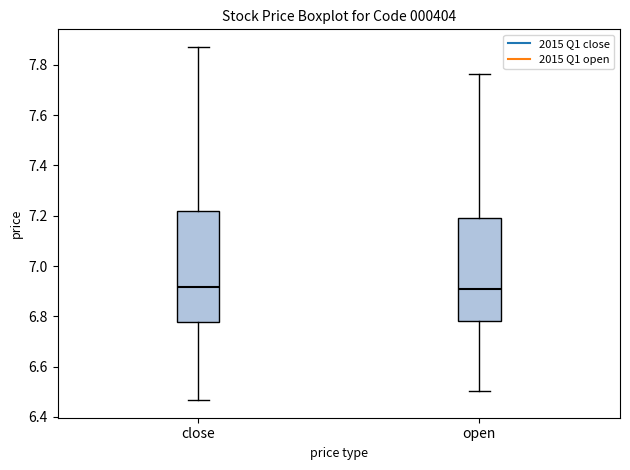

Reading left to right, transcribe this box plot: for each box, give where its median line is, the range the box spans, and where its two whiskers end, as read against the y-axis. The values are not printed on the chart, so give them approximately, as read against the axis.

close: median 6.92, box 6.78 to 7.22, whiskers 6.46 to 7.88
open: median 6.90, box 6.78 to 7.20, whiskers 6.50 to 7.76